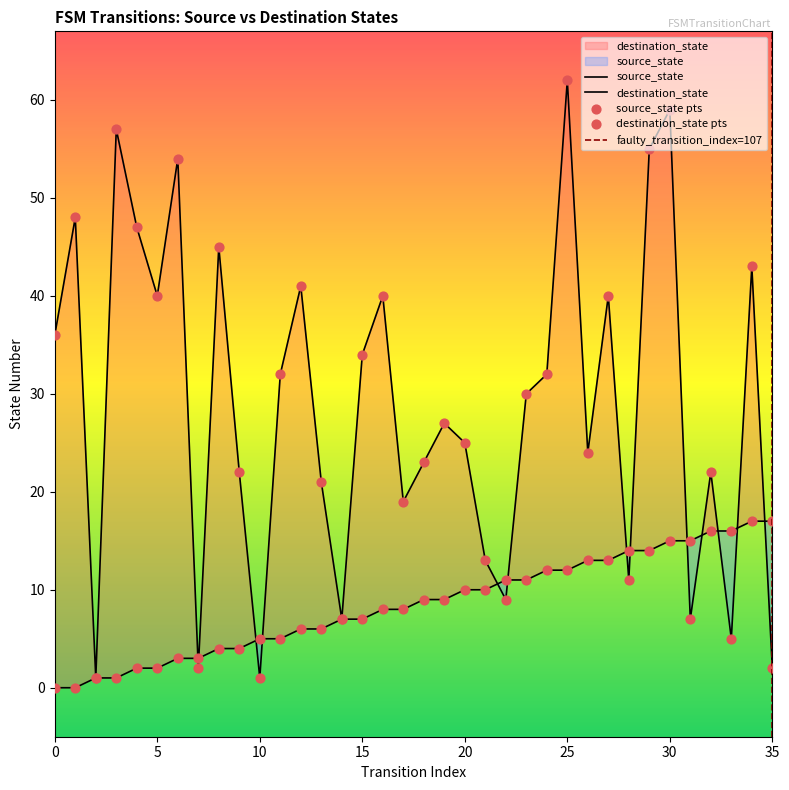

At how many categories does at least one series exceed 30?

17